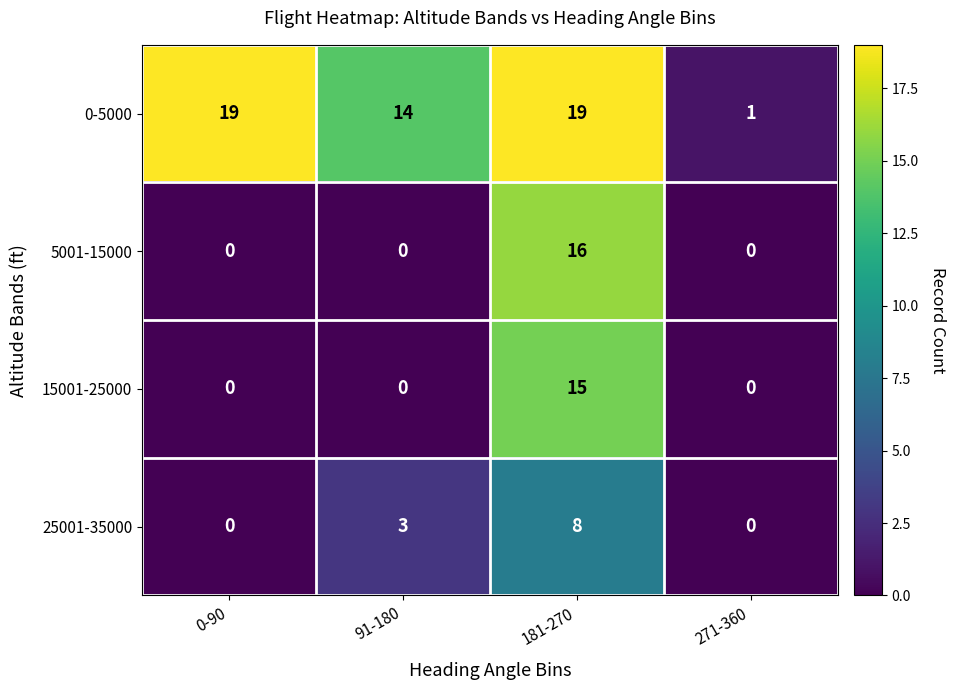

Reading left to right, list all the values displayed in this chart.

0-5000: 0-90=19	91-180=14	181-270=19	271-360=1
5001-15000: 0-90=0	91-180=0	181-270=16	271-360=0
15001-25000: 0-90=0	91-180=0	181-270=15	271-360=0
25001-35000: 0-90=0	91-180=3	181-270=8	271-360=0